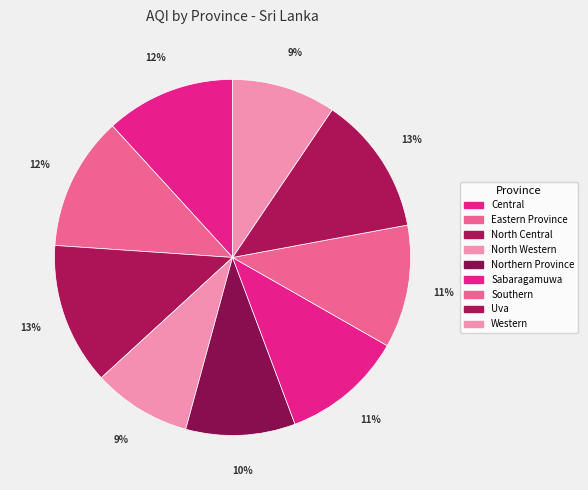

To the nearest percent, what is the combined percentage of Sabaragamuwa and Uva?

24%